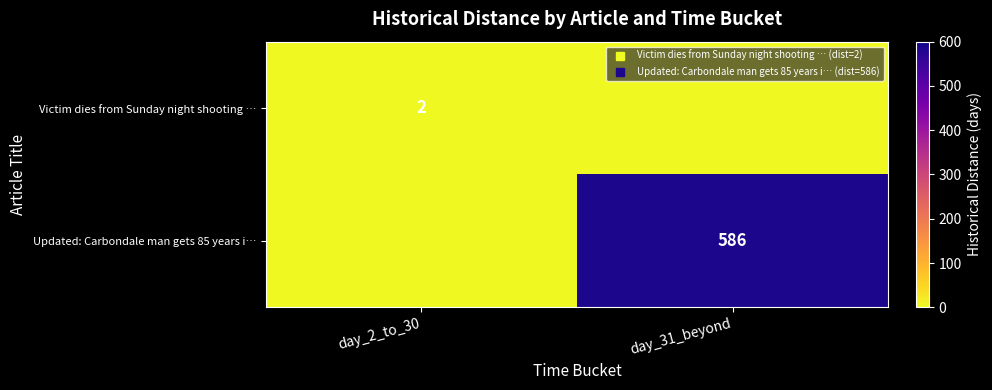

At which category is the sum across all series the highest?

day_31_beyond